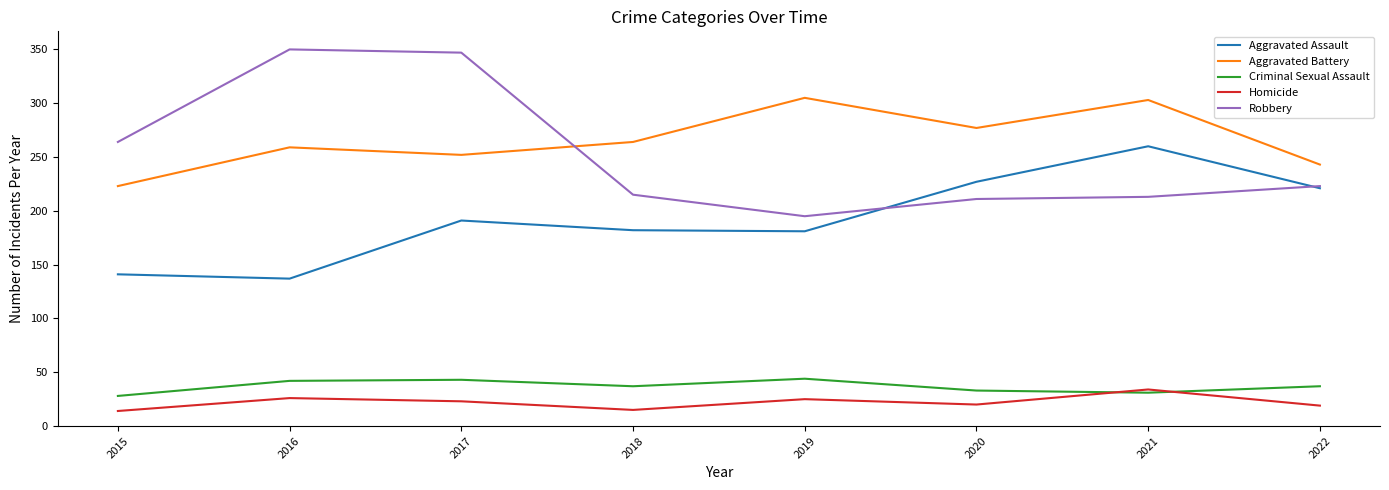

The value of Homicide at 2018 is 15. True or false?

True